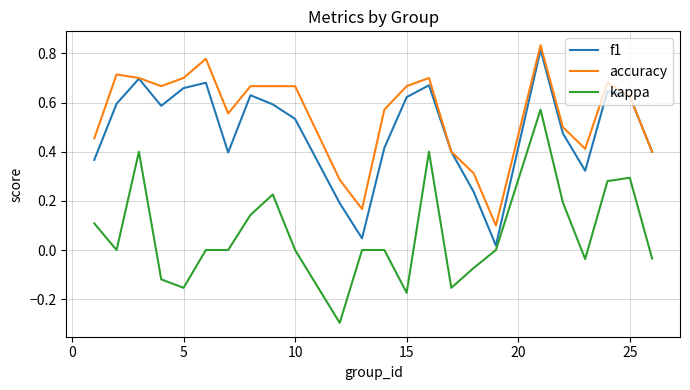

How many lines are shown in the chart?

3